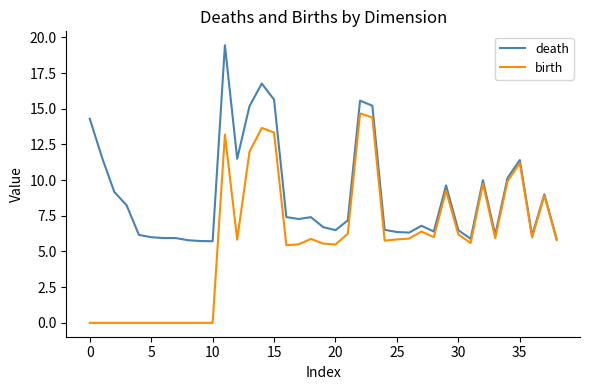

List the series in order of their peak value, lowest first.

birth, death